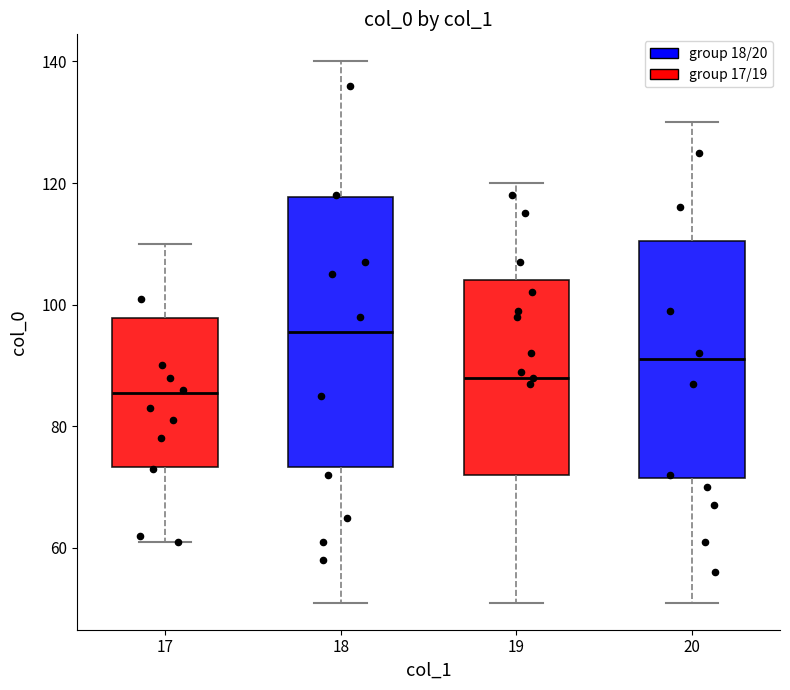

Reading left to right, read every box against the y-axis: the position of its median line, the range the box covers, and the ends of its whiskers. The values are not printed on the chart, so give them approximately, as read against the axis.

17: median 86, box 74 to 98, whiskers 62 to 110
18: median 96, box 74 to 118, whiskers 52 to 140
19: median 88, box 72 to 104, whiskers 52 to 120
20: median 92, box 72 to 110, whiskers 52 to 130